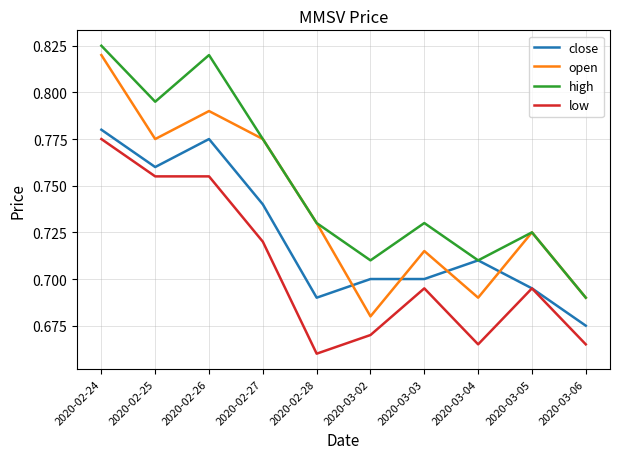

How many lines are shown in the chart?

4